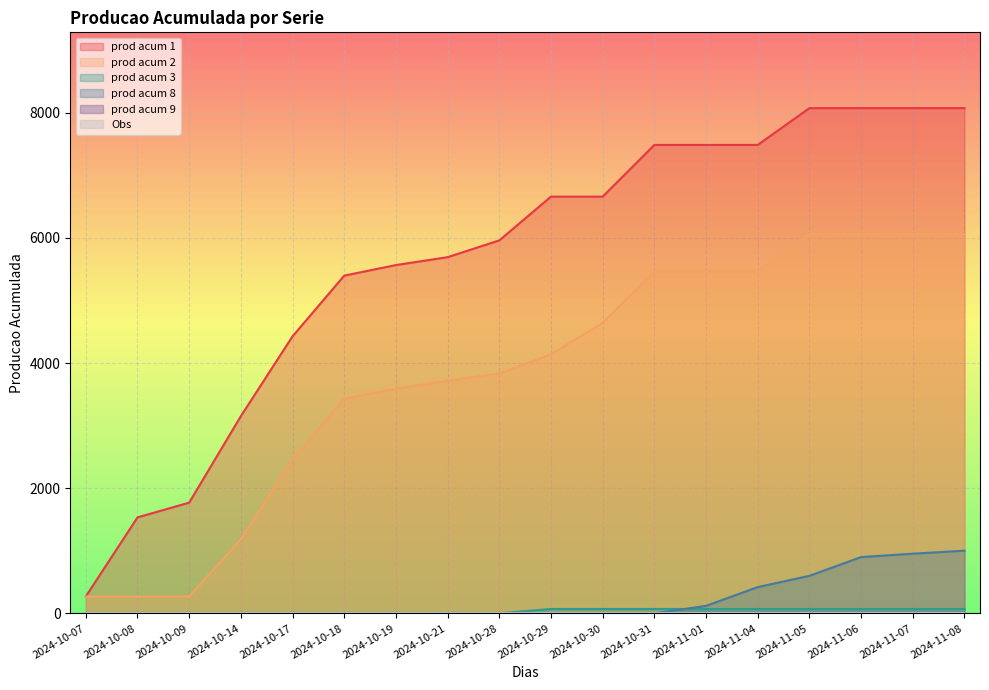

True or false: prod acum 3 has more than 1 interior local peaks.

False